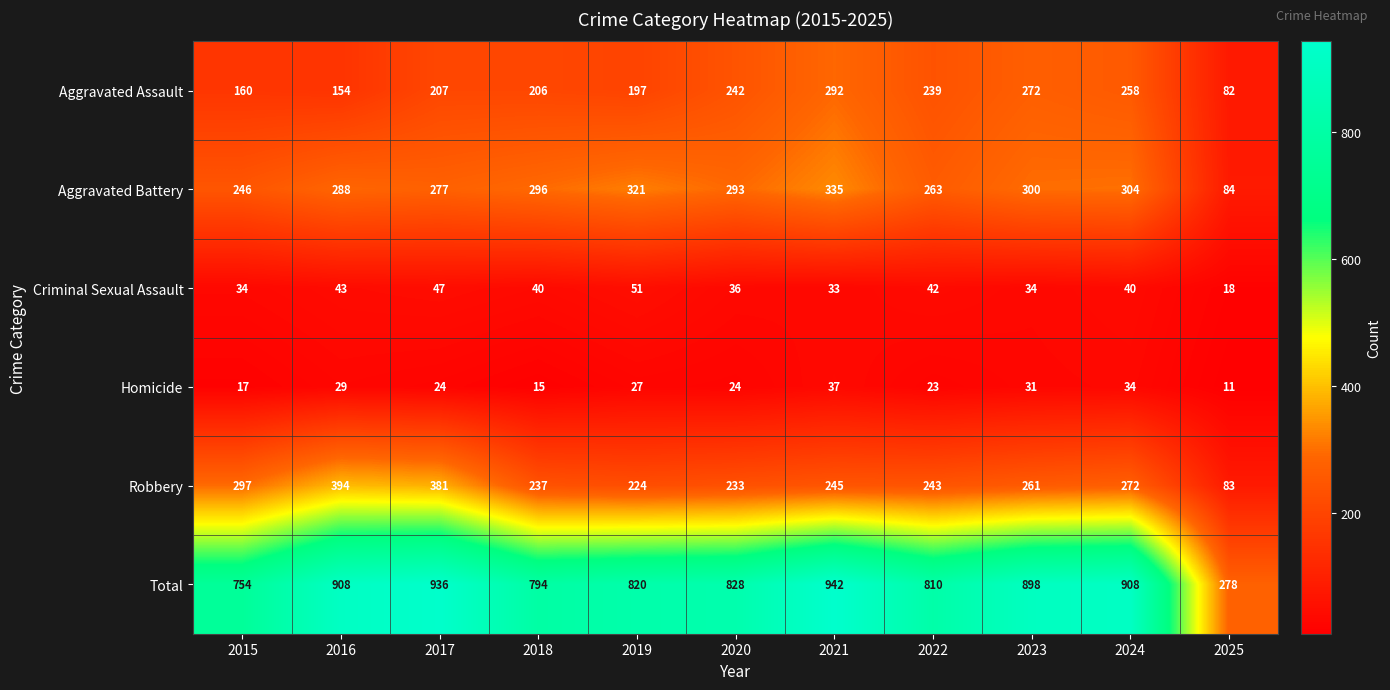

The Total series shows 464 at 2025. True or false?

False